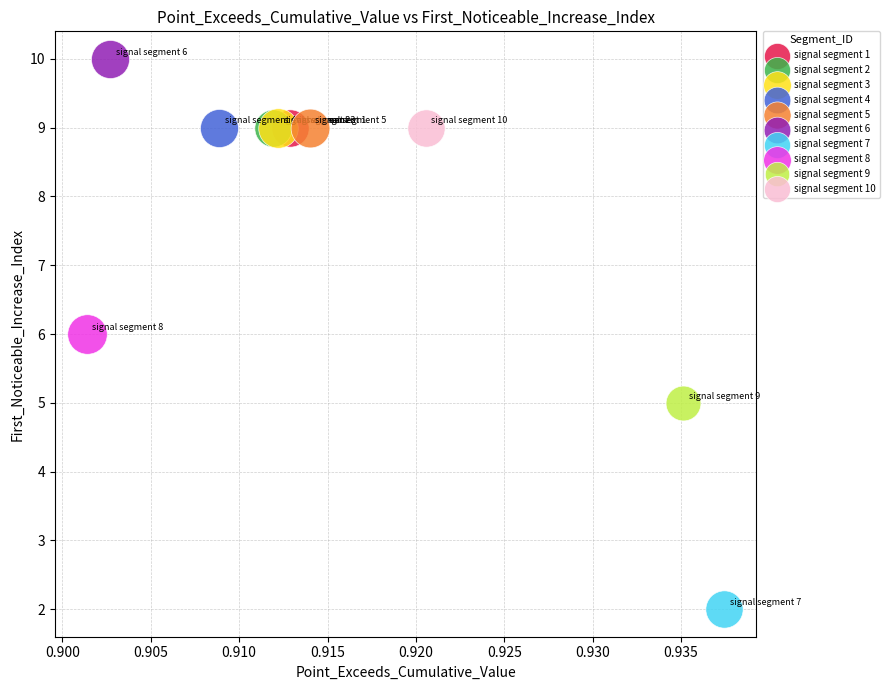

Which series reaches the minimum Y coordinate?

signal segment 7